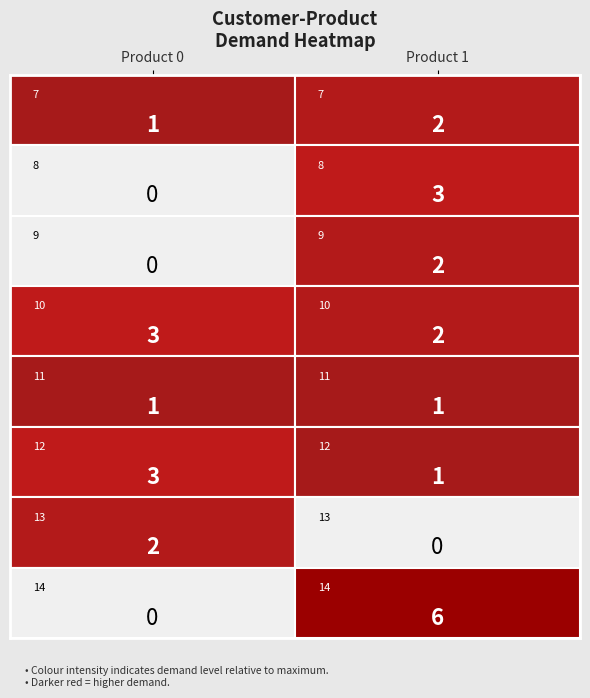

Count the number of categories in the chart.

2